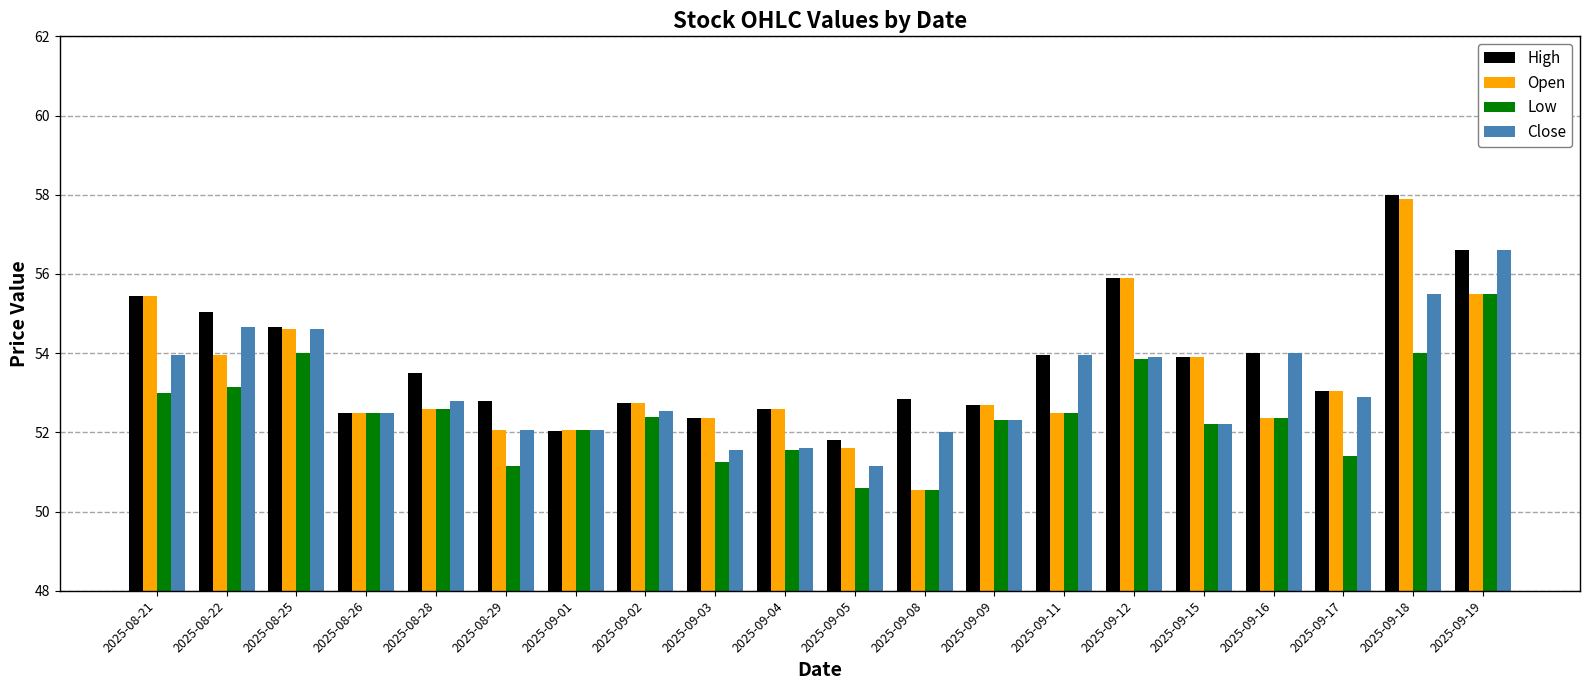

Which series changed the most between 2025-09-04 and 2025-09-05?

Open